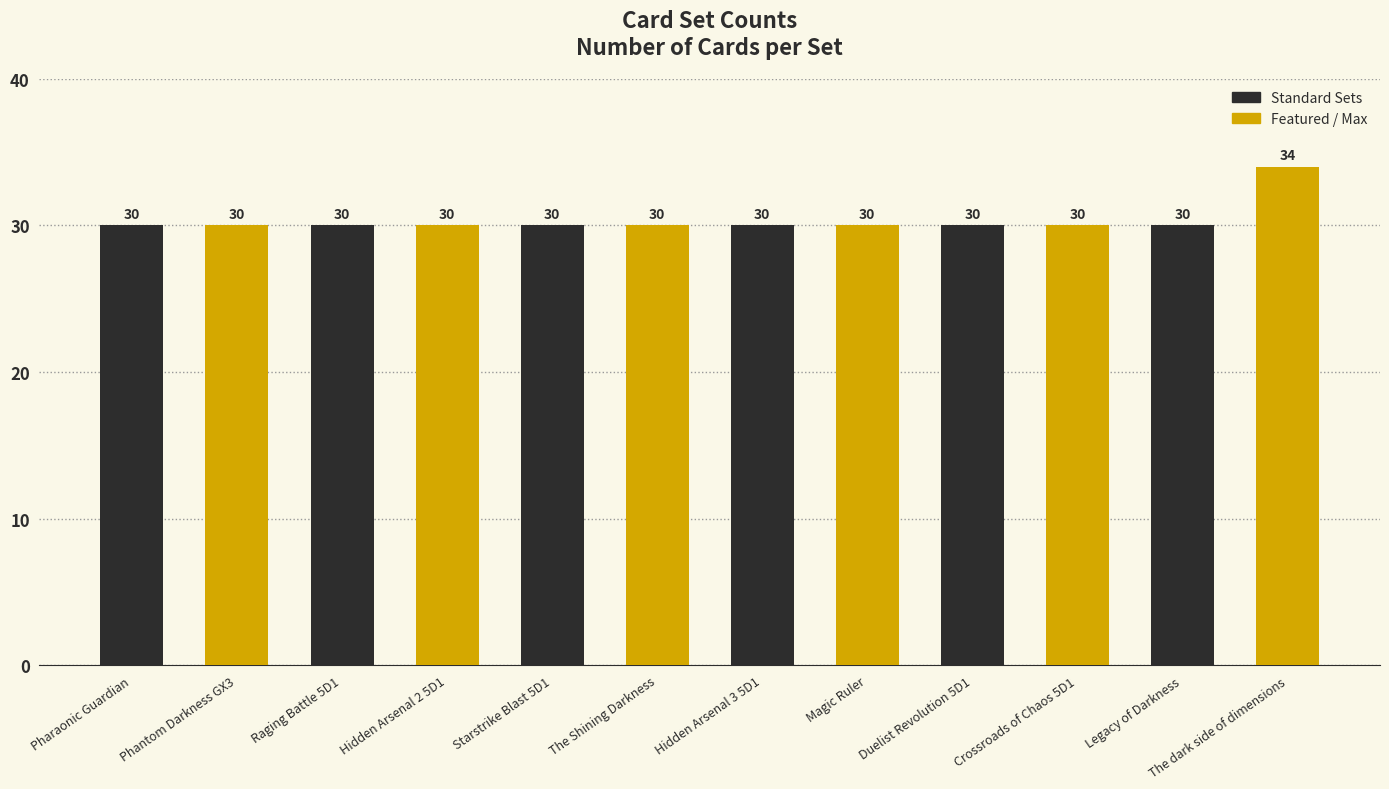

What is the difference between the maximum and minimum values?

4